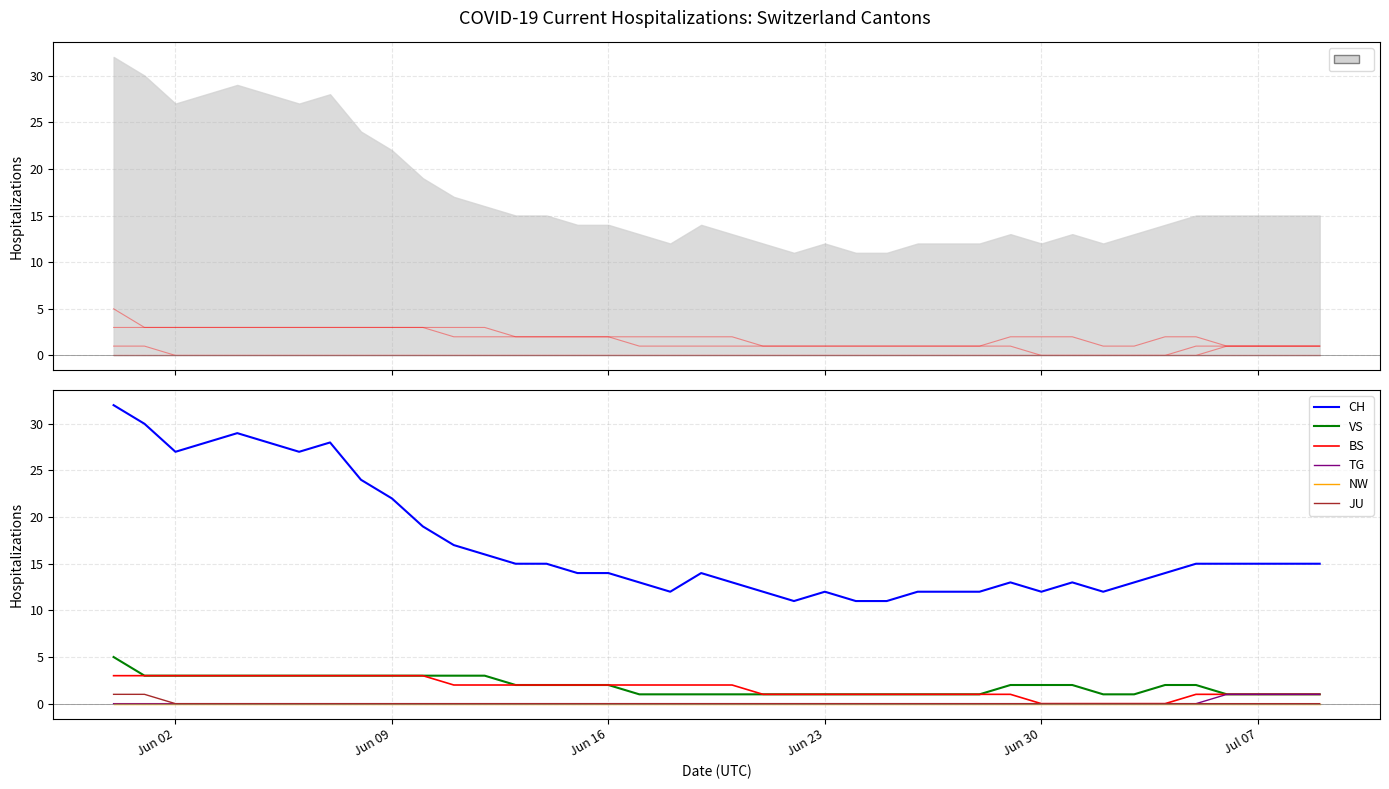

How many data points does each series have?

40